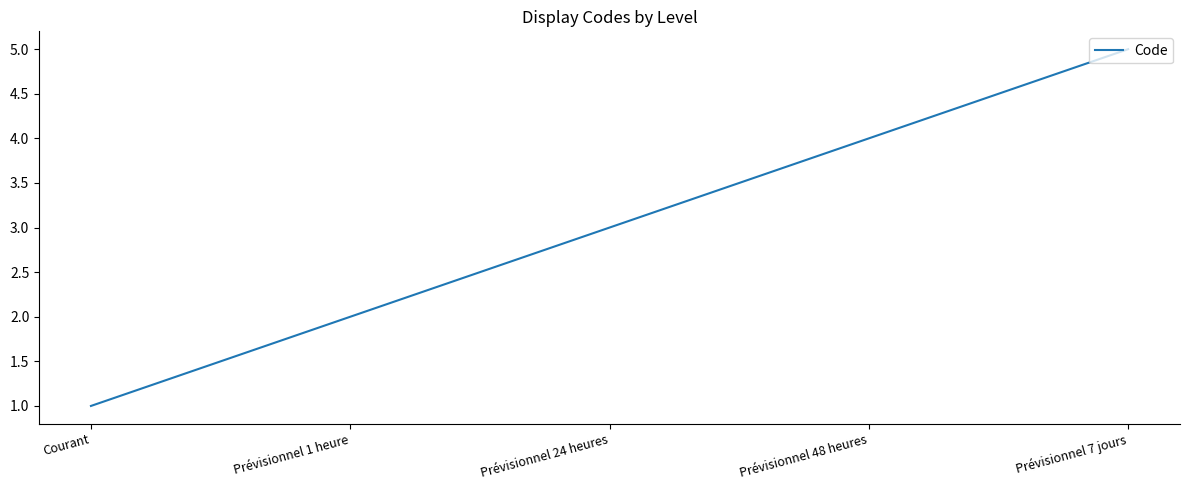

What is the greatest value displayed?

5